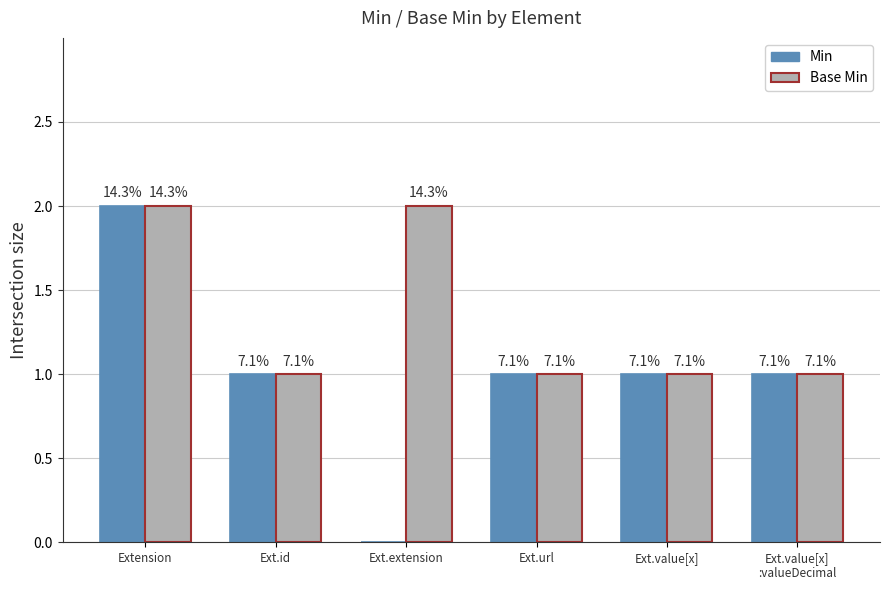

Which series has the largest total across all categories?

Base Min